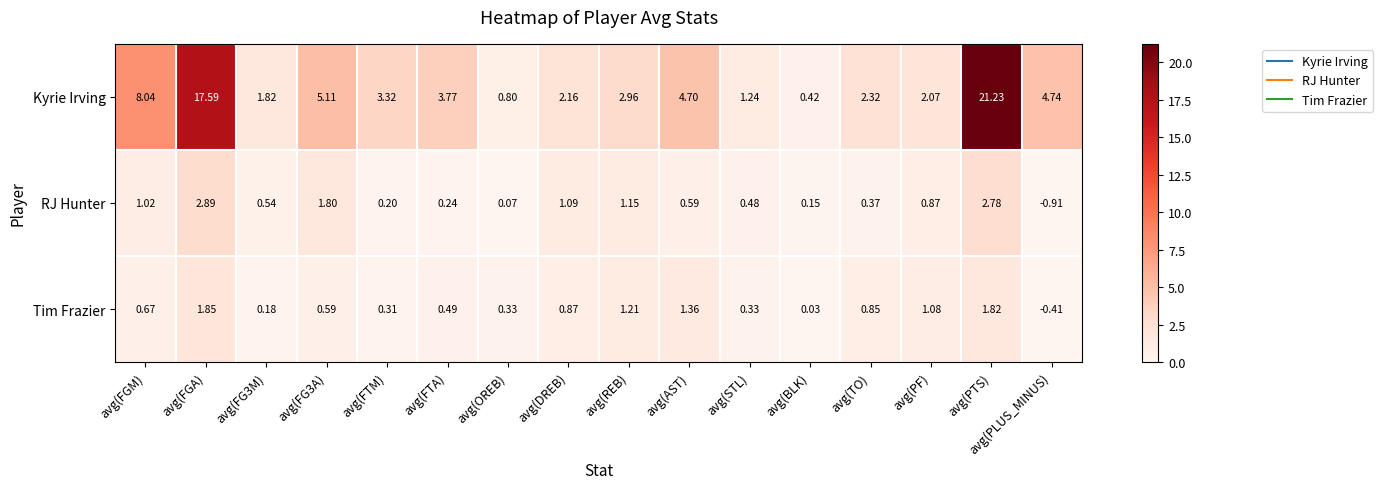

How many categories are shown in the chart?

16